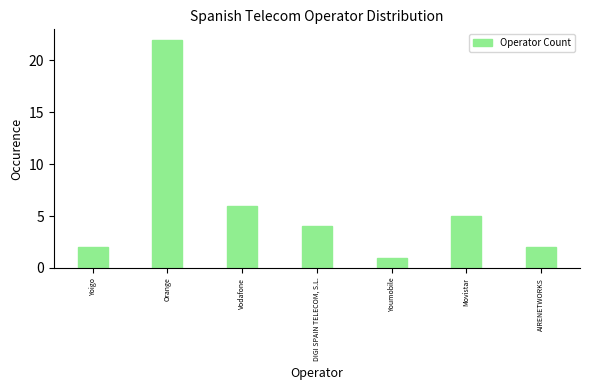

Reading left to right, what are all the values shown in this chart?

Yoigo=2	Orange=22	Vodafone=6	DIGI SPAIN TELECOM, S.L.=4	Youmobile=1	Movistar=5	AIRENETWORKS=2